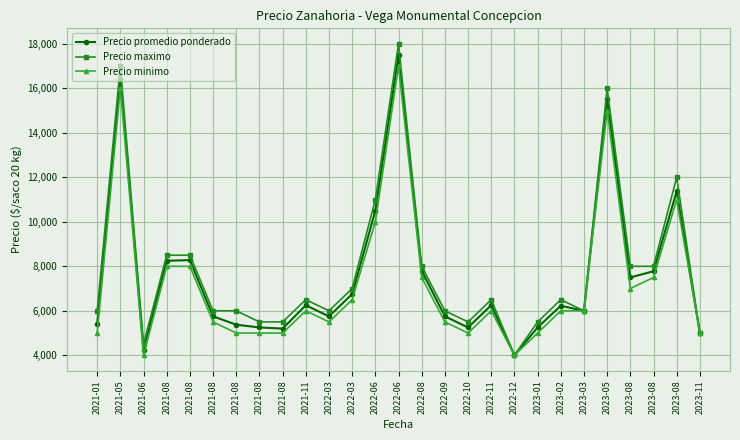

What are all the series names shown in the legend?

Precio promedio ponderado, Precio maximo, Precio minimo